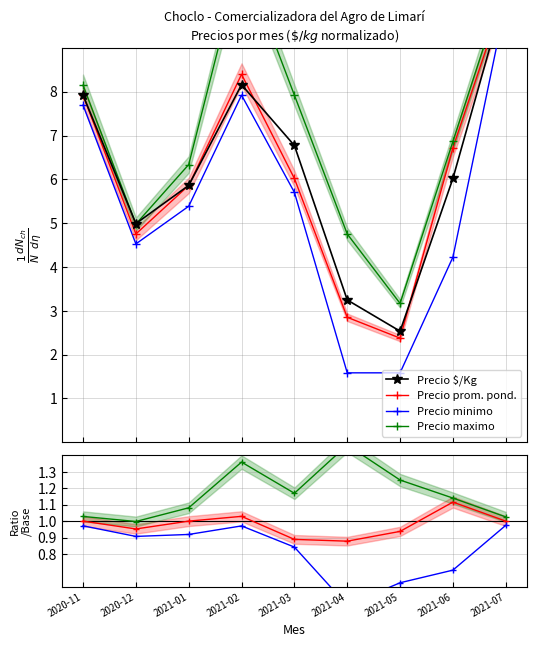

Reading left to right, list all the values displayed in this chart.

Precio $/Kg: 2020-11=7.9	2020-12=5.0	2021-01=5.9	2021-02=8.2	2021-03=6.8	2021-04=3.2	2021-05=2.5	2021-06=6.0	2021-07=10.3
Precio prom. pond.: 2020-11=1.0	2020-12=1.0	2021-01=1.0	2021-02=1.0	2021-03=0.9	2021-04=0.9	2021-05=0.9	2021-06=1.1	2021-07=1.0
Precio minimo: 2020-11=1.0	2020-12=0.9	2021-01=0.9	2021-02=1.0	2021-03=0.8	2021-04=0.5	2021-05=0.6	2021-06=0.7	2021-07=1.0
Precio maximo: 2020-11=1.0	2020-12=1.0	2021-01=1.1	2021-02=1.4	2021-03=1.2	2021-04=1.5	2021-05=1.2	2021-06=1.1	2021-07=1.0